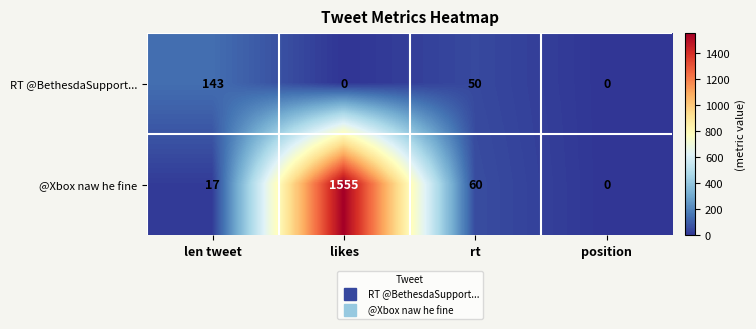

Which series has the widest spread of values?

@Xbox naw he fine